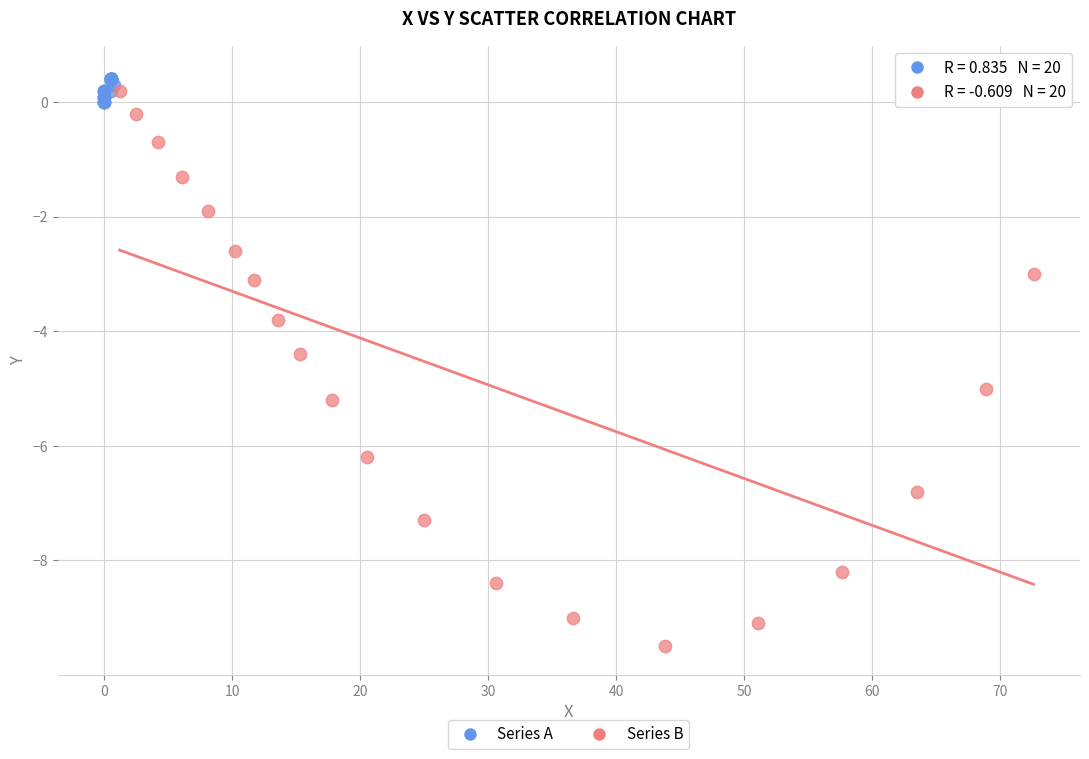

Which series contains the lowest Y value?

Series B